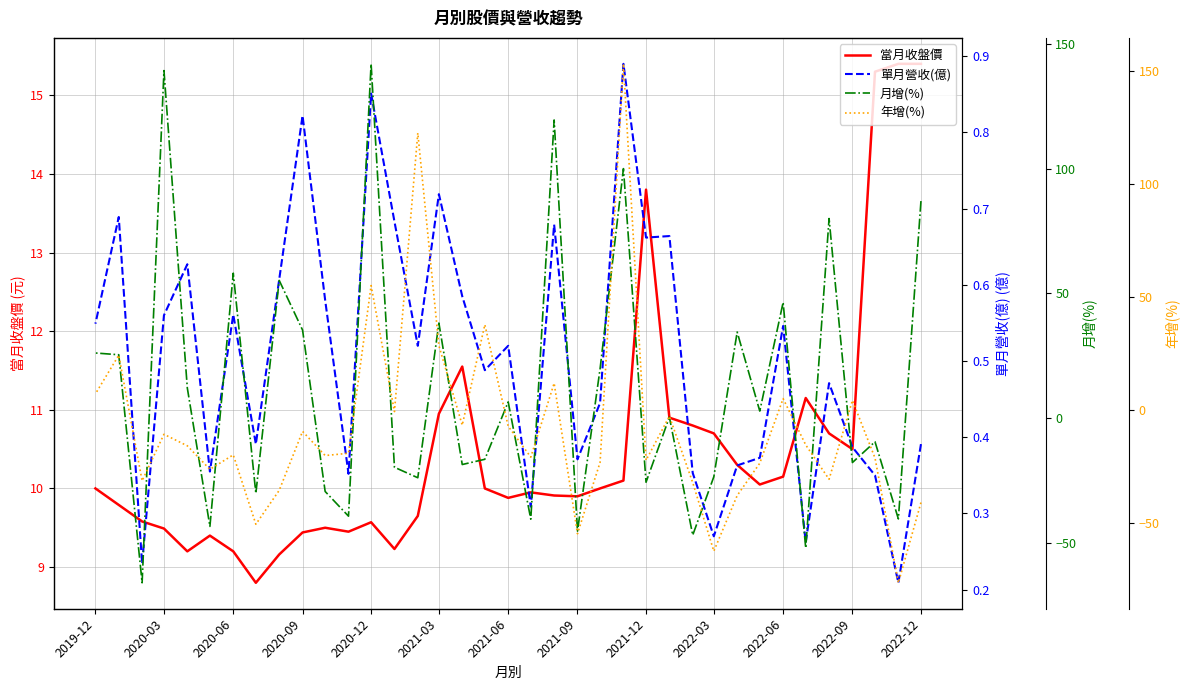

True or false: 當月收盤價 and 單月營收(億) cross at least once.

False